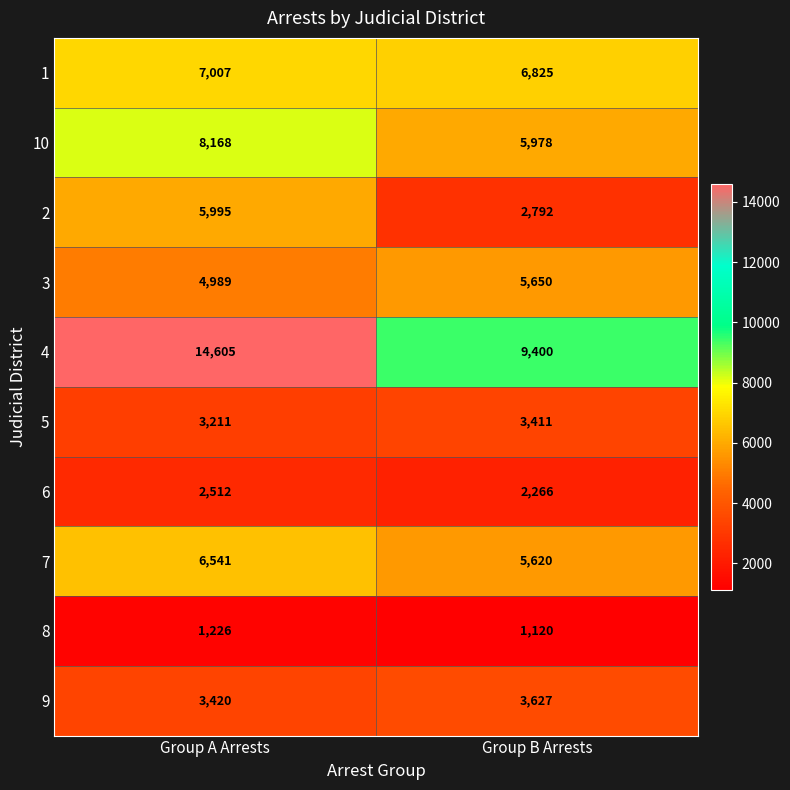

Which series changed the most between Group A Arrests and Group B Arrests?

4